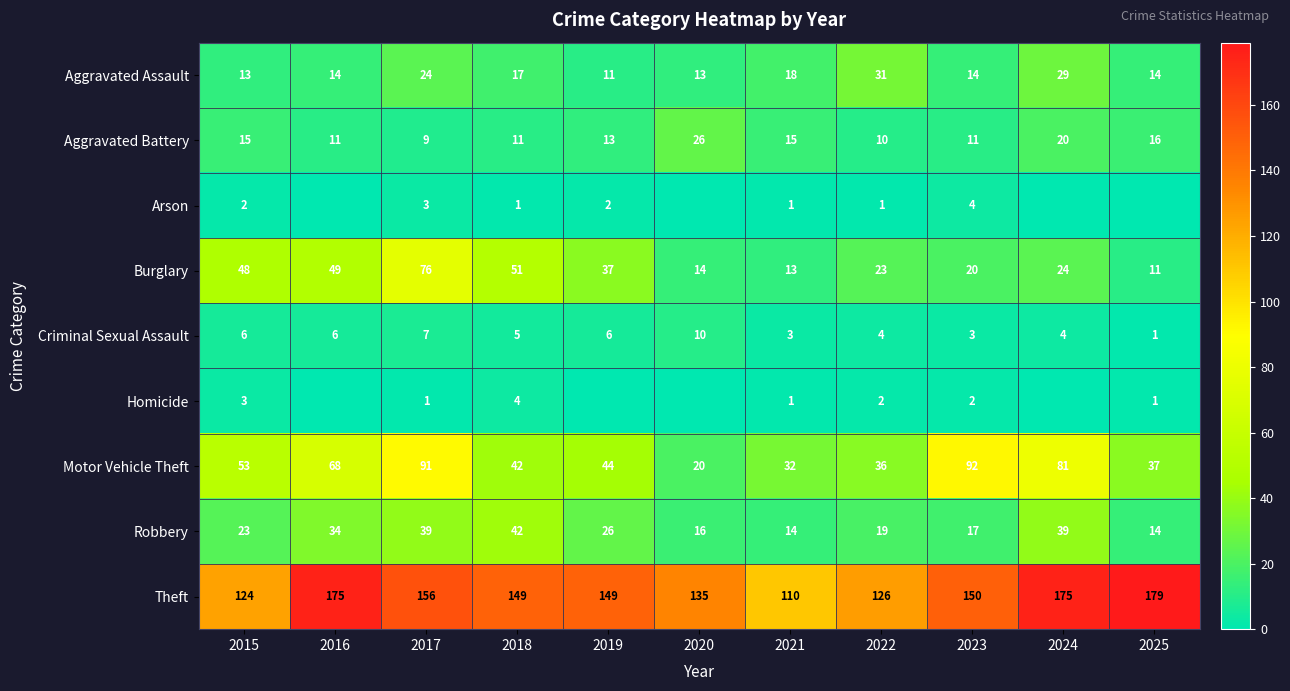

Is the value of Motor Vehicle Theft at 2019 greater than the value of Aggravated Battery at 2015?

Yes